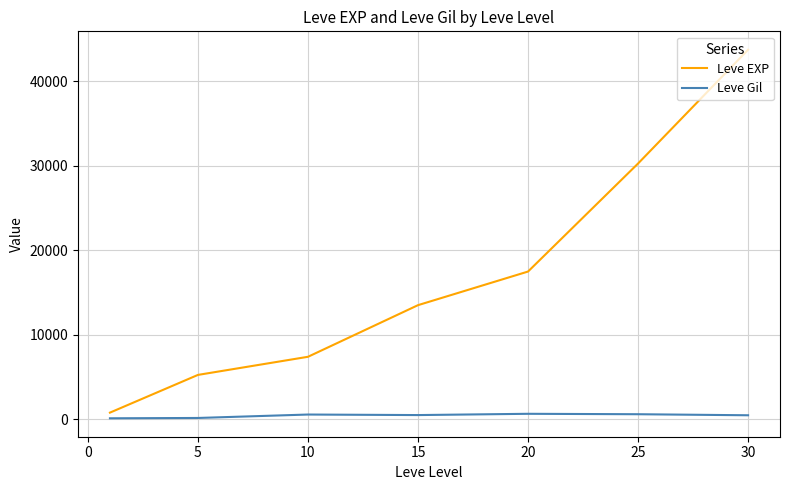

Count the number of categories in the chart.

7